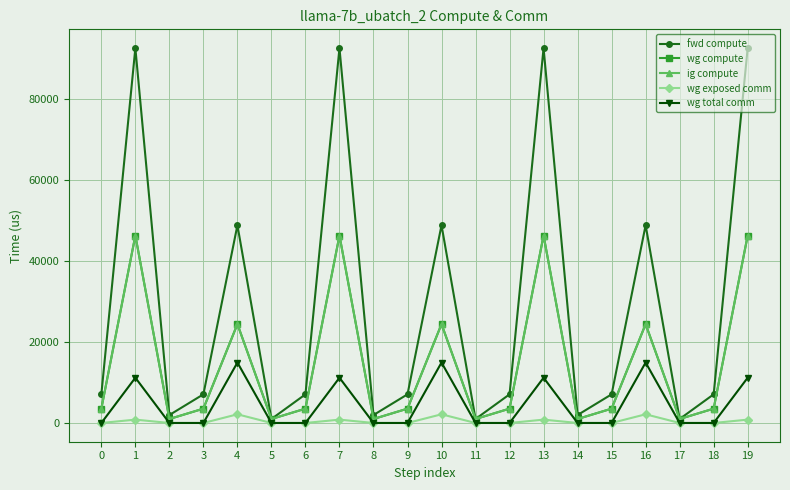

Is this an area chart (filled region under the line)?

No